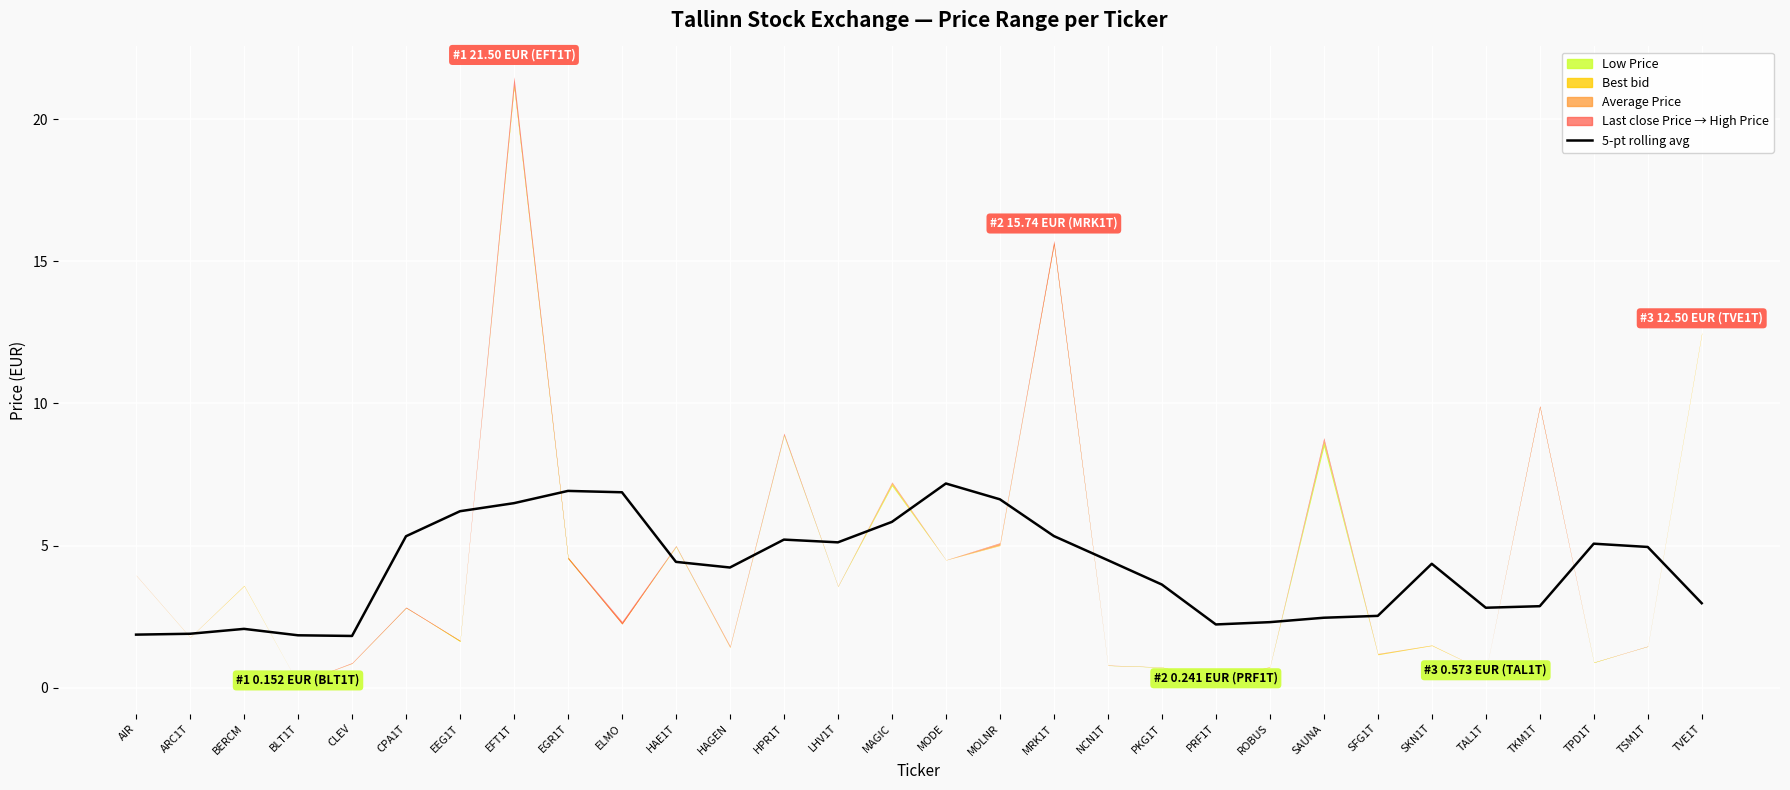

At which category does the chart reach its peak across all series?

MODE